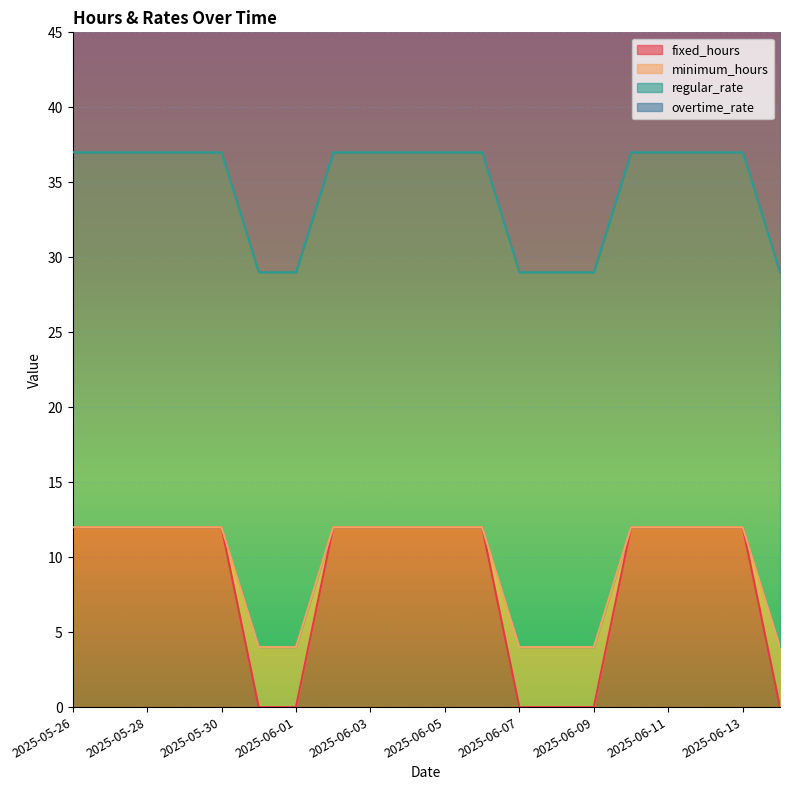

At which category is the sum across all series the highest?

2025-05-26